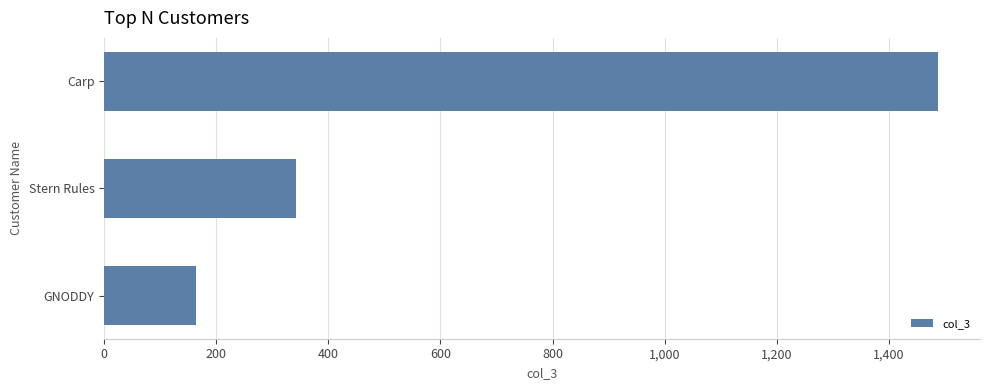

How many values are between 163 and 1488?

3